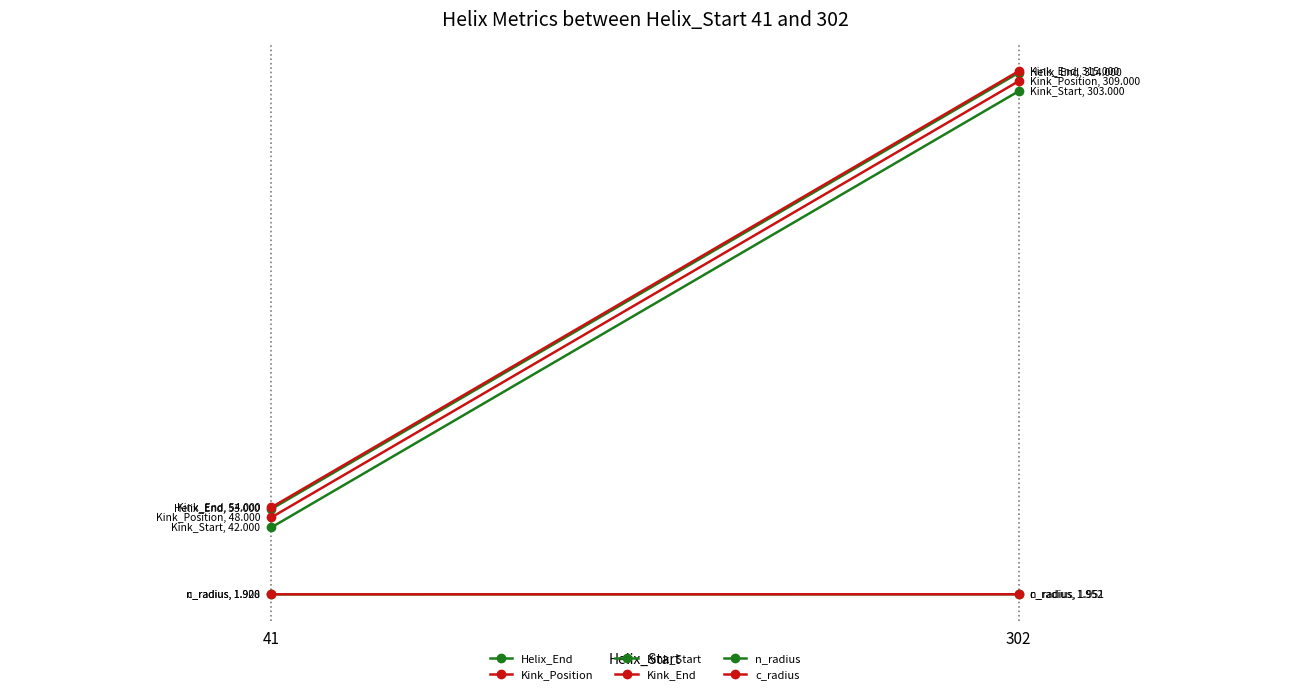

Is it true that Kink_End equals 35.8 at 41?

False